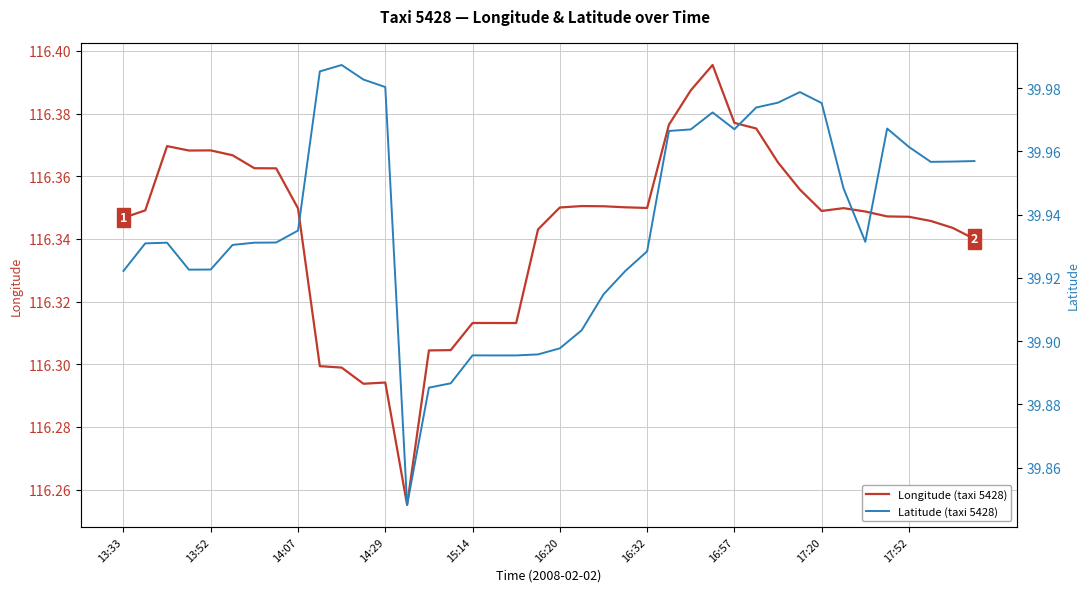

At which label does Longitude (taxi 5428) reach its peak?

27